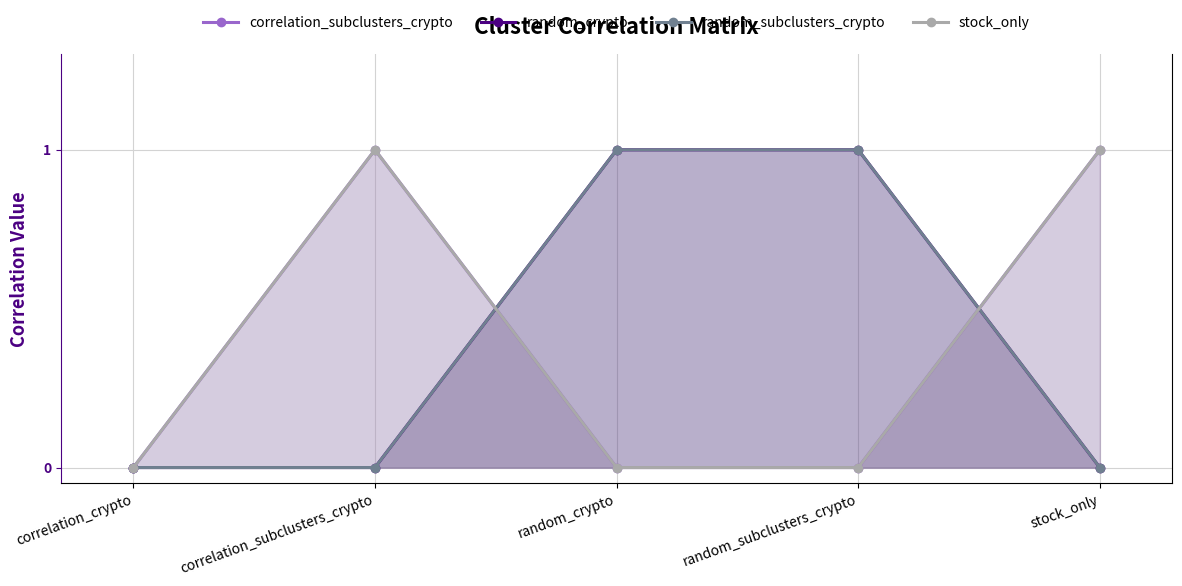

True or false: correlation_subclusters_crypto has more than 1 points higher than both neighbors.

False